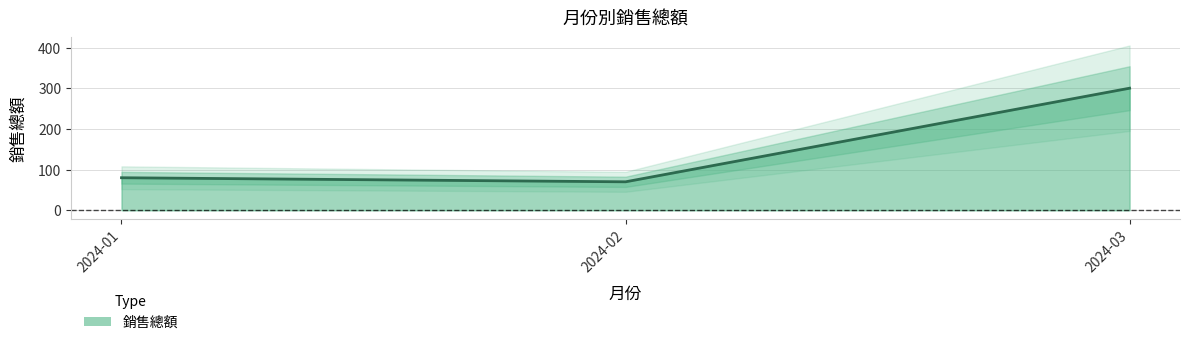

Reading right to left, extract all data points from this chart.

2024-03=300	2024-02=70	2024-01=80